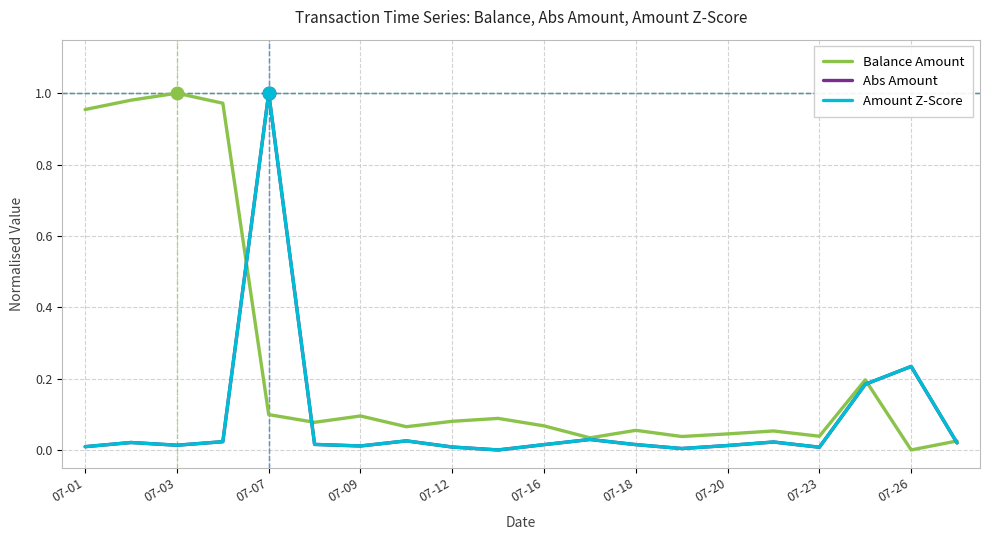

The Abs Amount series shows 0.0 at 07-12. True or false?

True